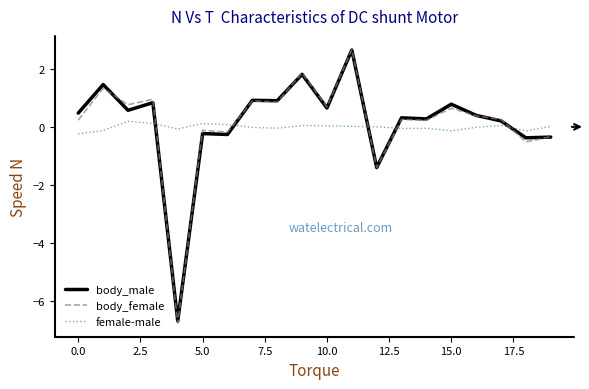

What is the minimum value shown in the chart?

-6.8